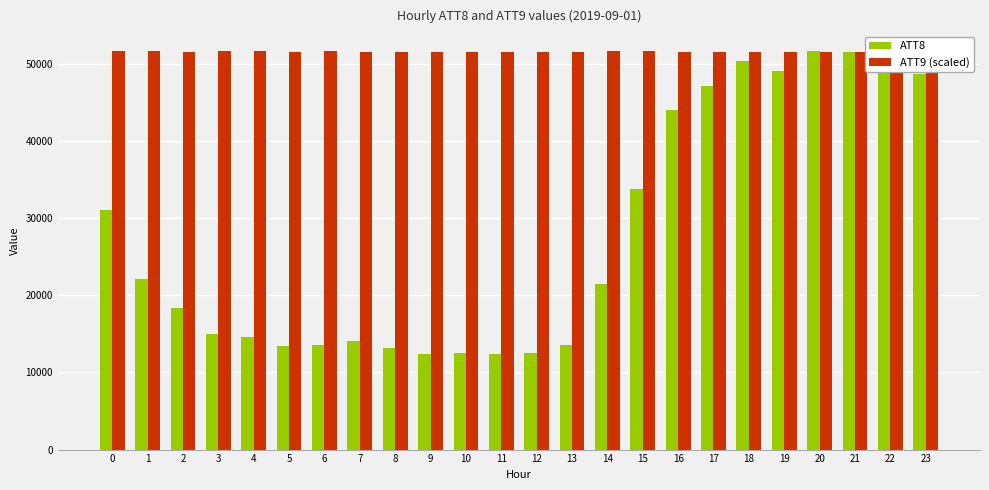

Reading right to left, list all the values displayed in this chart.

ATT8: 23=48700.0	22=49700.0	21=51500.0	20=51600.0	19=49100.0	18=50400.0	17=47100.0	16=44000.0	15=33800.0	14=21500.0	13=13600.0	12=12500.0	11=12400.0	10=12500.0	9=12400.0	8=13100.0	7=14100.0	6=13500.0	5=13400.0	4=14600.0	3=15000.0	2=18400.0	1=22100.0	0=31100.0
ATT9 (scaled): 23=51497.4	22=51475.7	21=51510.9	20=51547.3	19=51554.8	18=51556.9	17=51570.2	16=51569.5	15=51579.3	14=51574.0	13=51550.6	12=51551.6	11=51509.7	10=51518.7	9=51517.1	8=51539.8	7=51572.4	6=51575.9	5=51571.4	4=51598.8	3=51598.6	2=51553.0	1=51581.4	0=51600.0